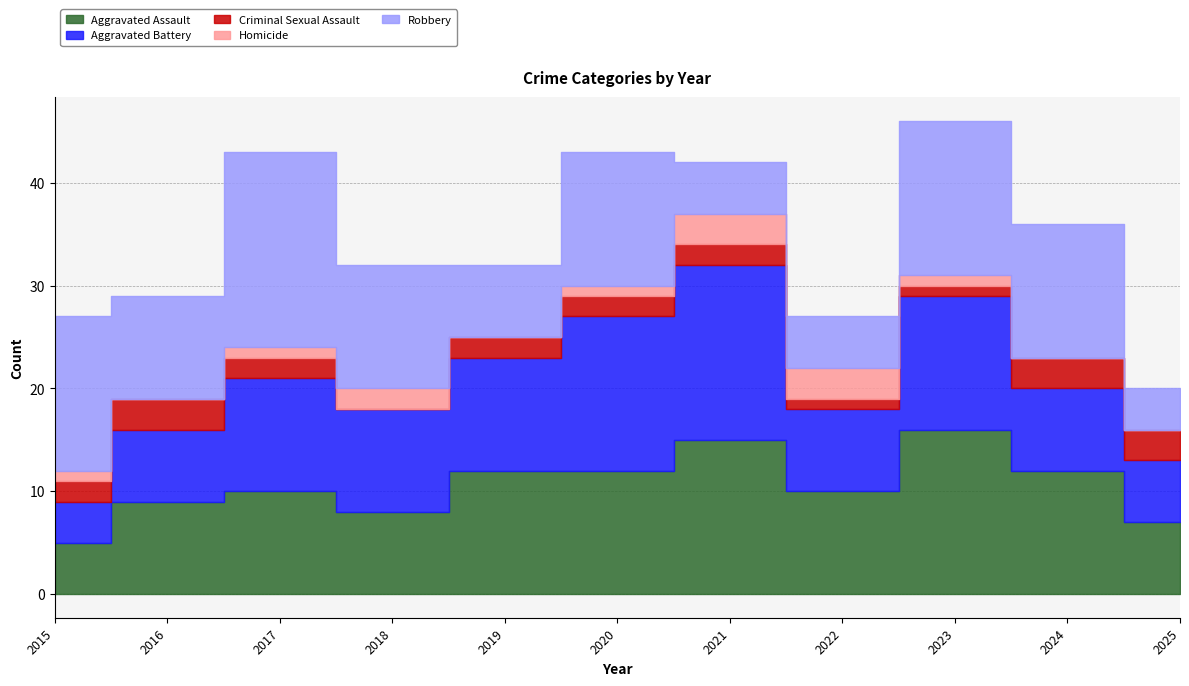

What is the total value across all series at 2020?

43